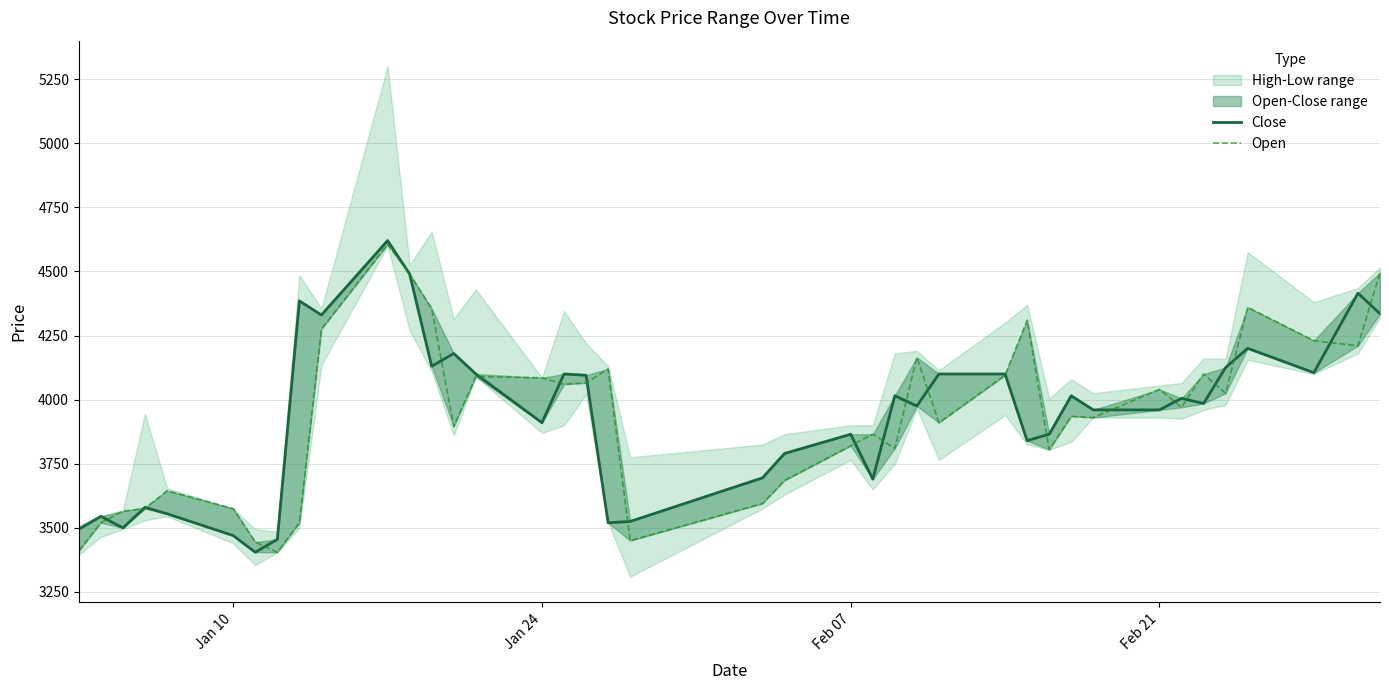

What is the value of the Open point at the 18th from the left?

4065